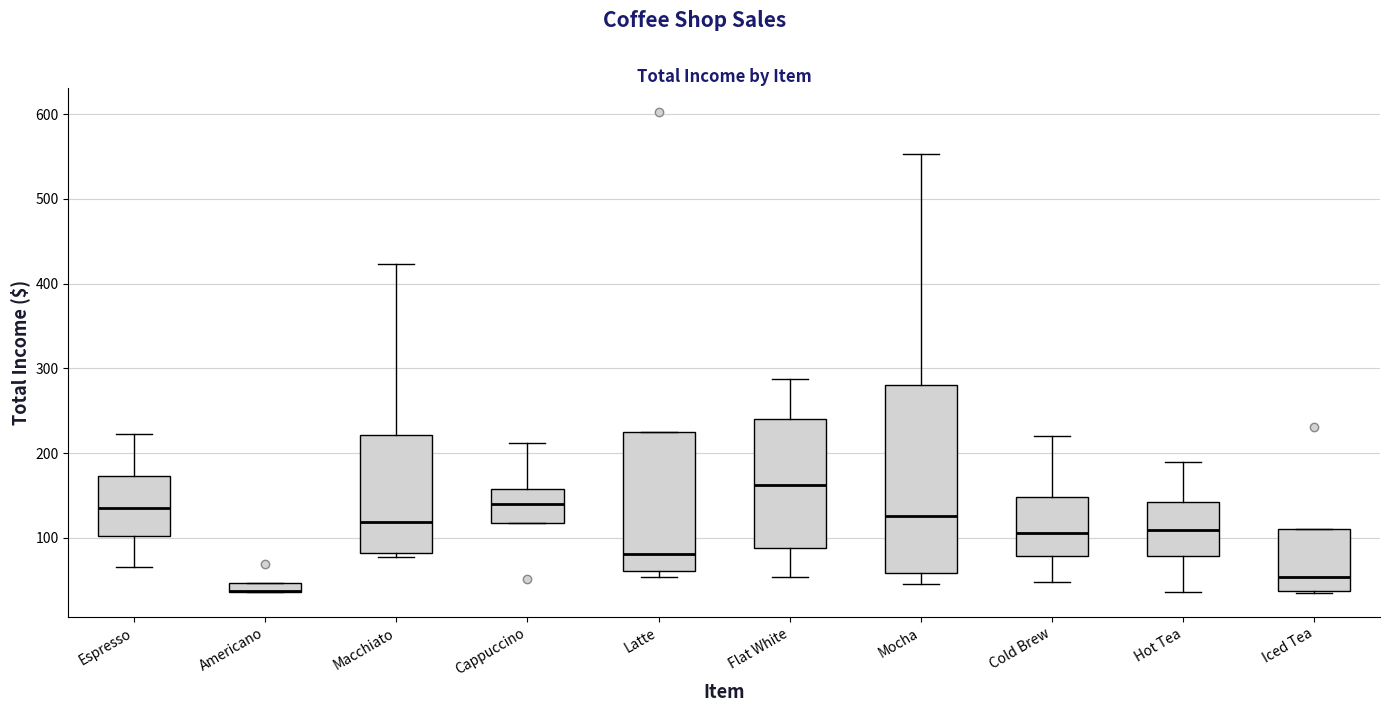

Which box is the tallest, from its lower edge to its upper edge?

Mocha